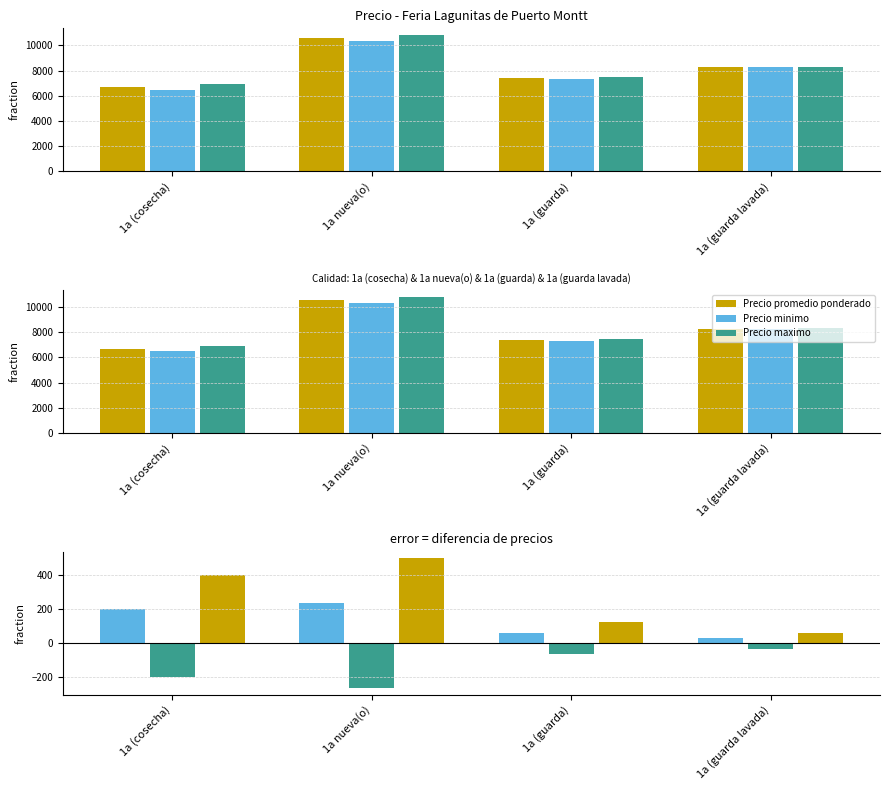

What is the approximate value of Precio maximo - promedio at 1a (cosecha)?

200.0